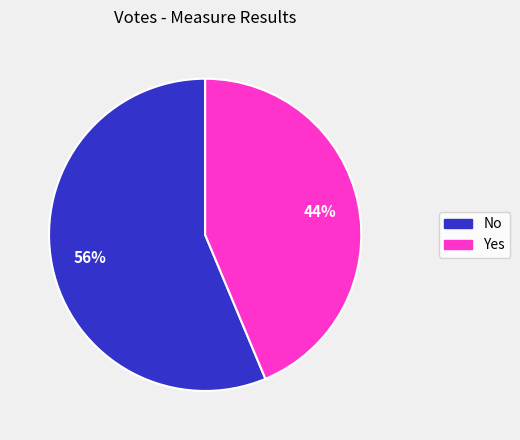

How many segments does this pie chart have?

2